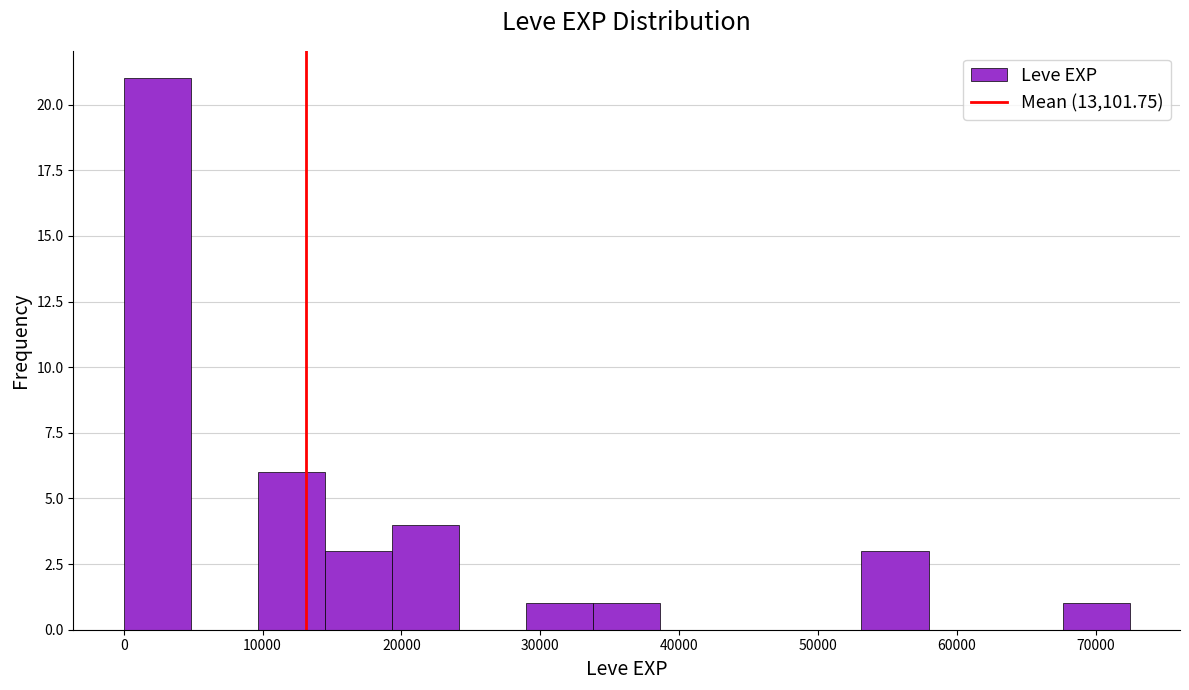

How tall is the bar that spans 68000 to 72000 on the x-axis? Neither the bar edges nor the heights are printed on the chart, so give them approximately, as read against the axes.

1